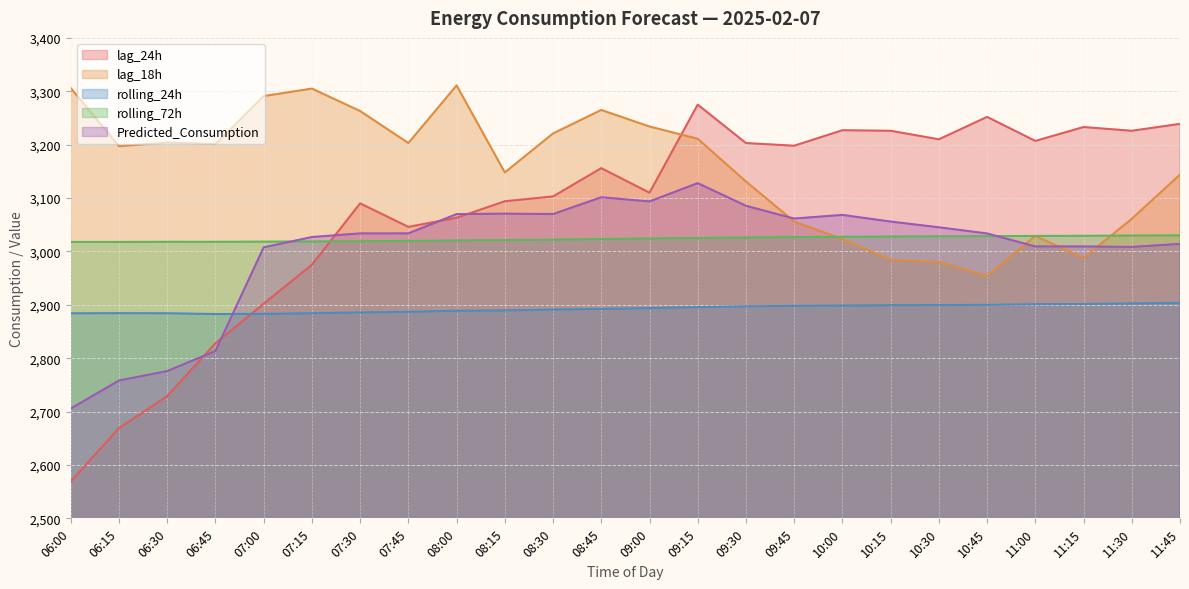

Where do rolling_24h and Predicted_Consumption first cross each other?

06:45 and 07:00